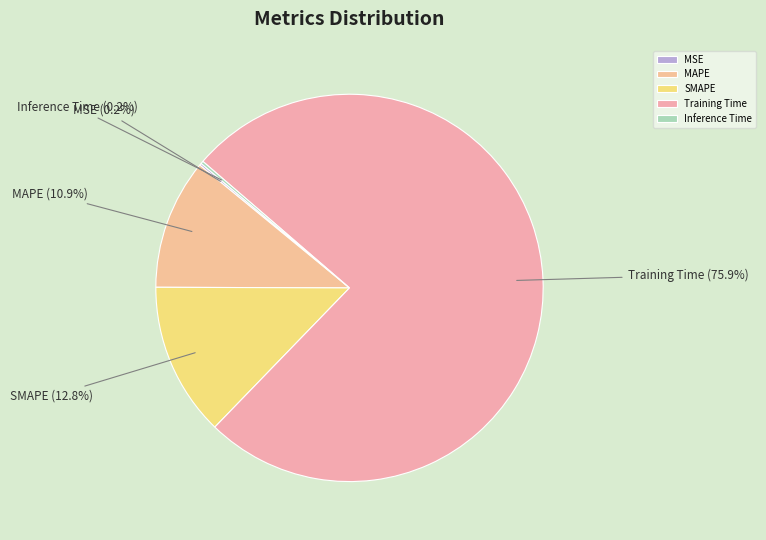

What is the majority slice?

Training Time